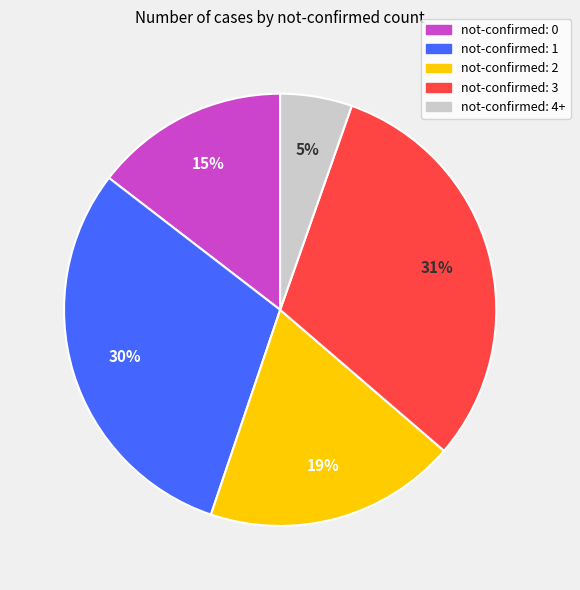

Is there any slice that represents more than half of the pie?

No